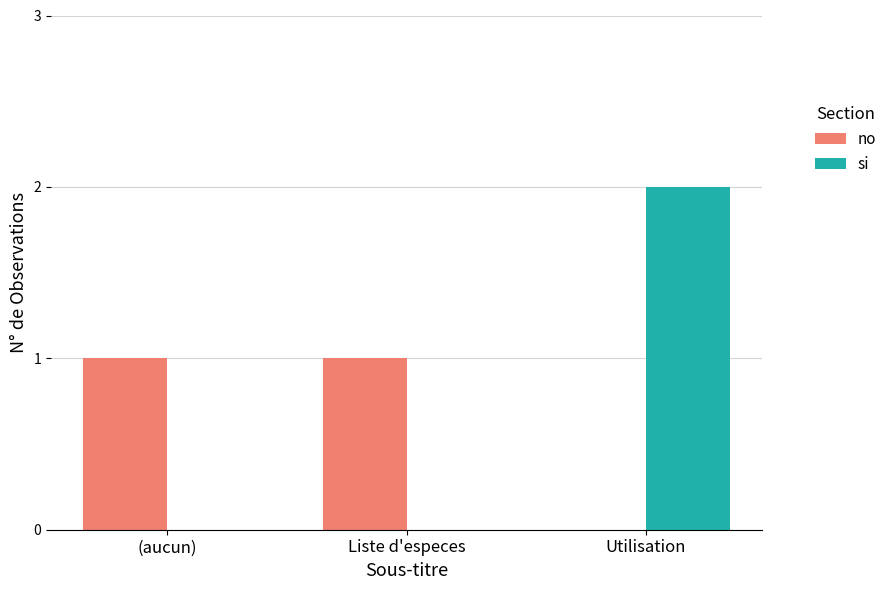

Does the chart contain stacked bars?

No